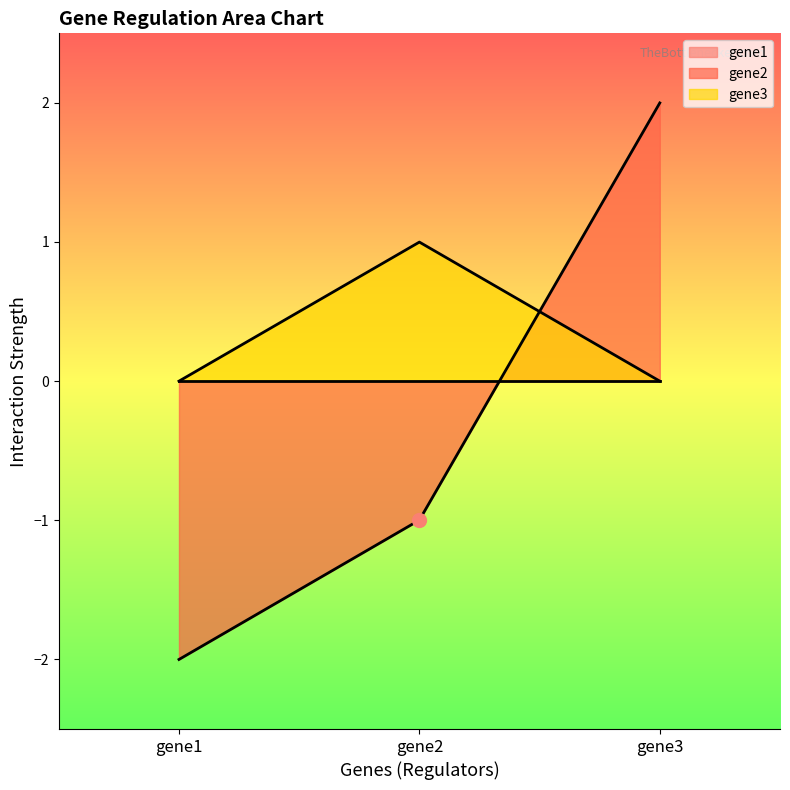

Is the value of gene3_vals at gene2 greater than the value of gene2_vals at gene3?

No